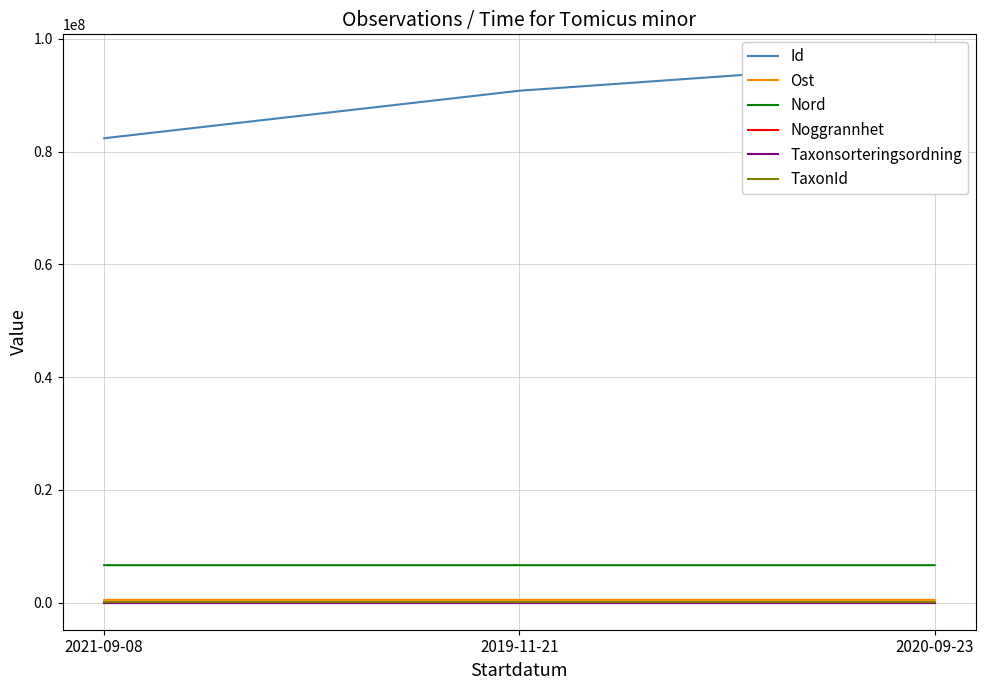

Which series has the largest total across all categories?

Id